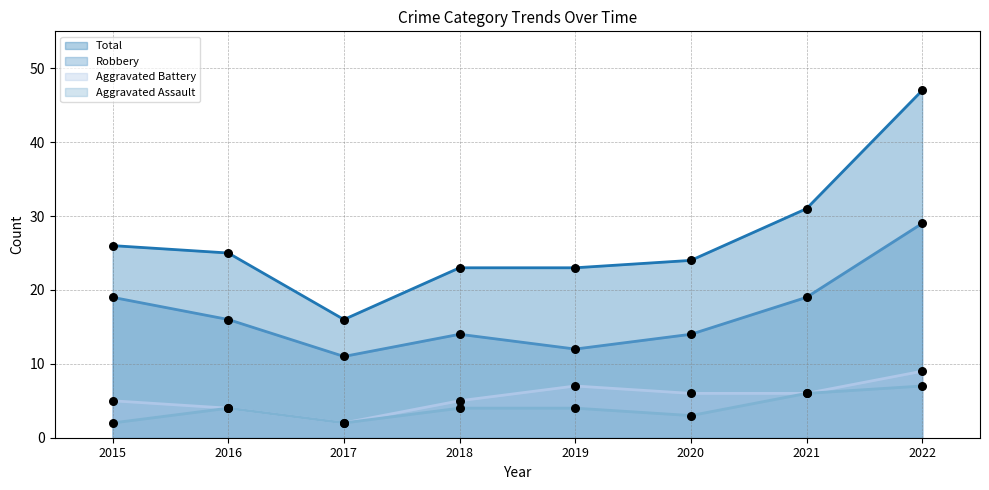

Which series contains the lowest Y value?

Aggravated Battery (line)